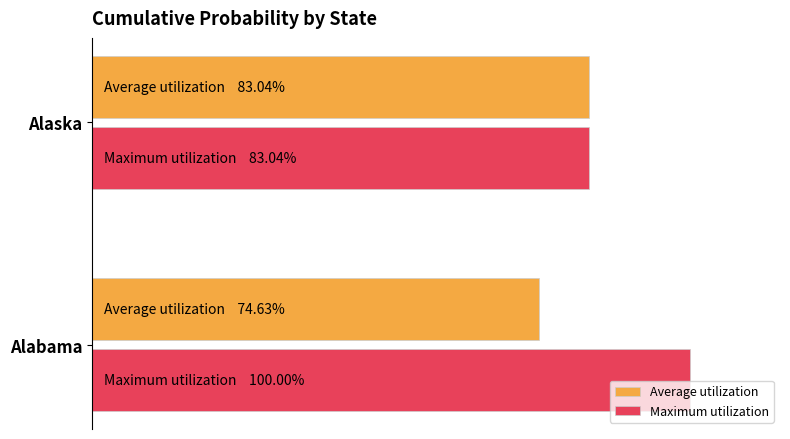

What is the lowest value of the Maximum utilization series?

0.8